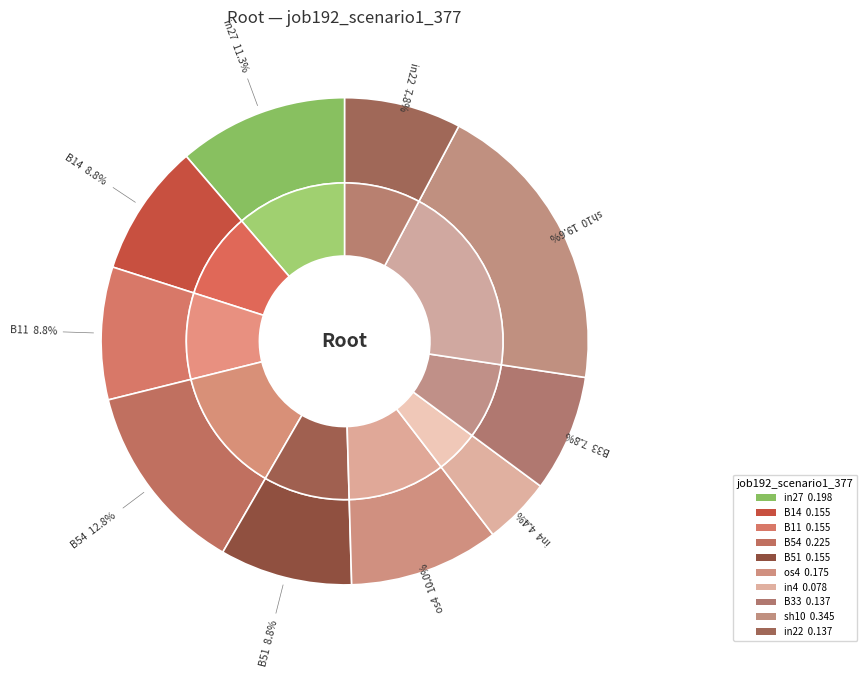

Do B54 and in27 together represent more than half of the pie?

No